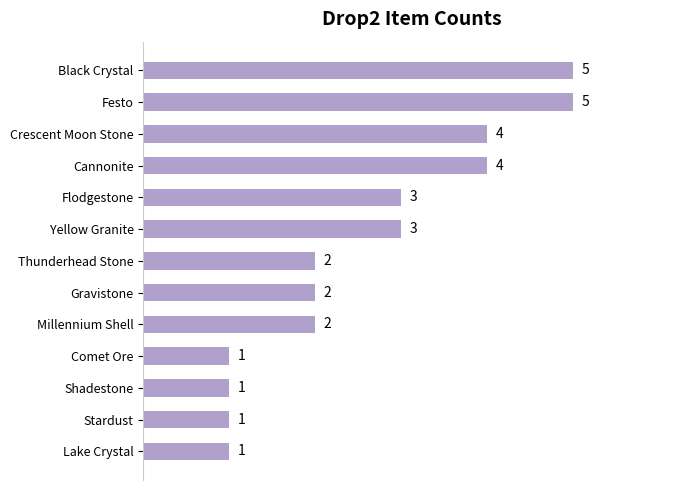

Between Festo and Stardust, which is larger?

Festo